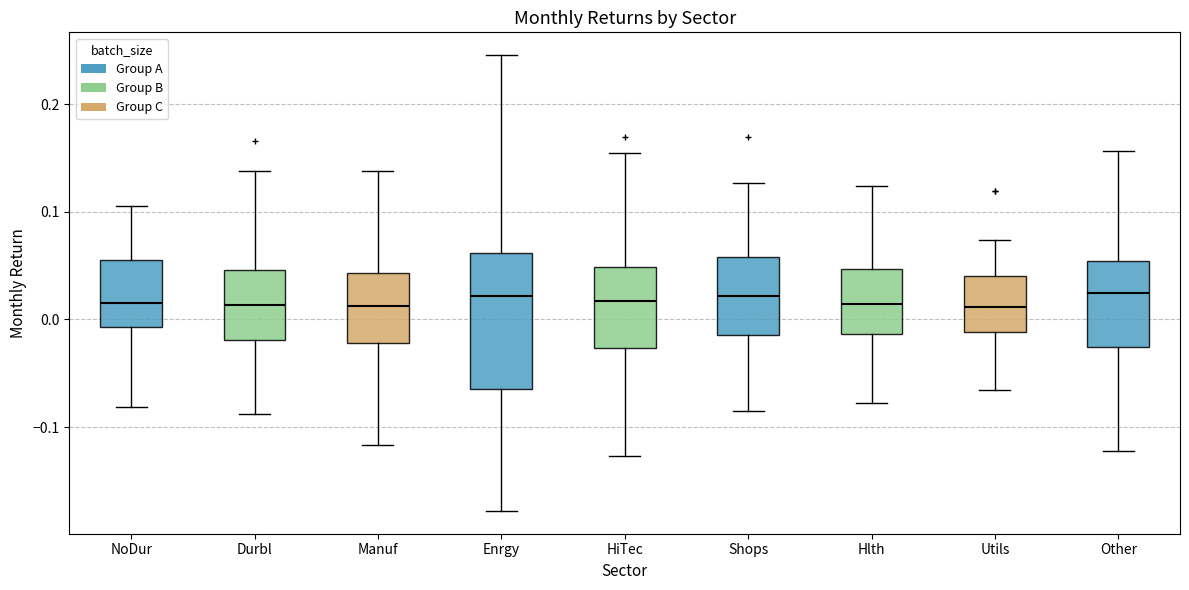

Which box is the tallest, from its lower edge to its upper edge?

Enrgy